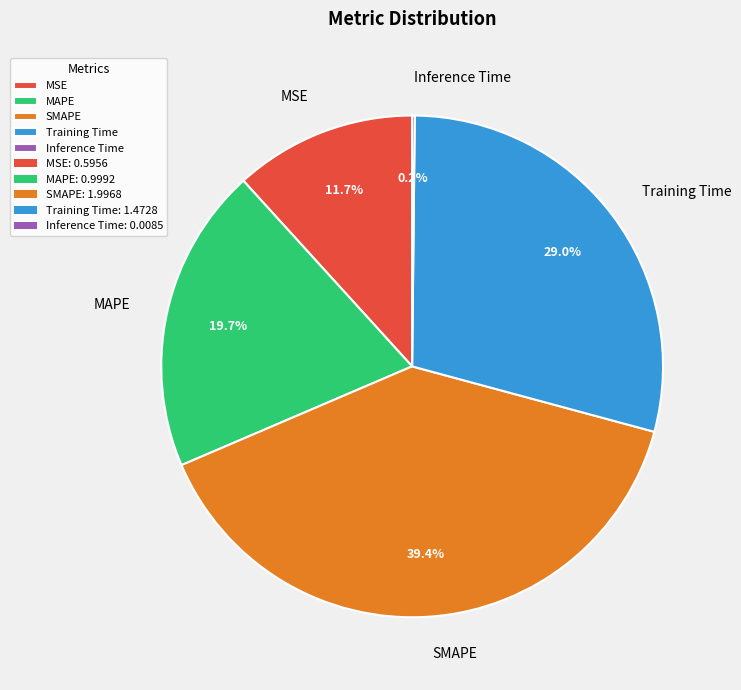

To the nearest percent, what percentage of the pie is MAPE?

20%